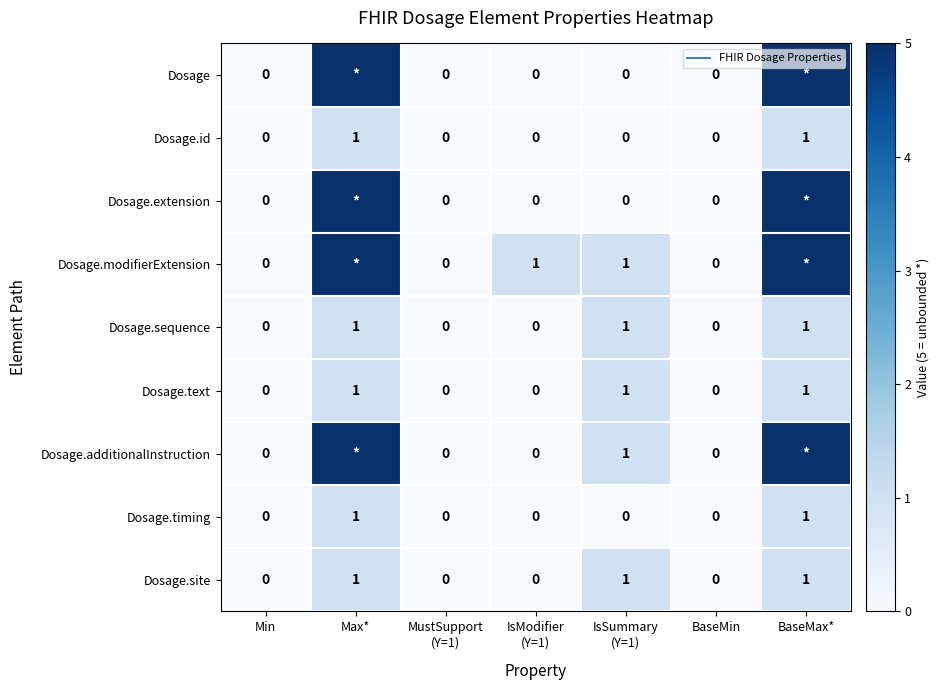

True or false: Dosage has a value of 0 at MustSupport (Y=1).

True